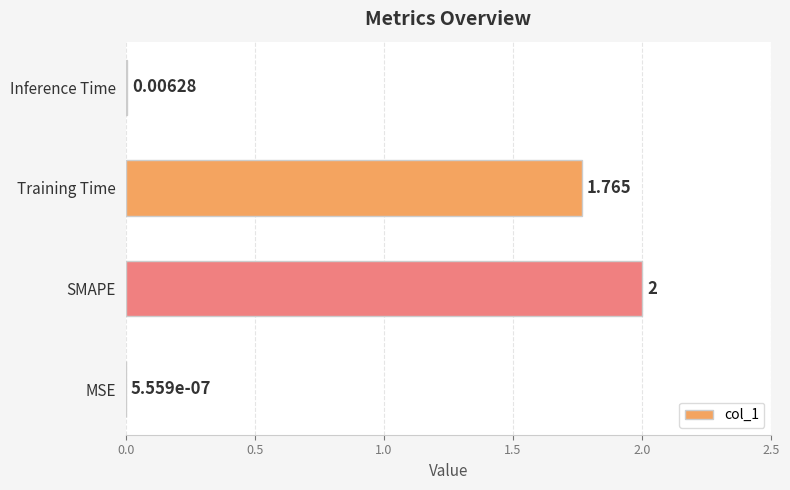

Are the bars horizontal?

Yes